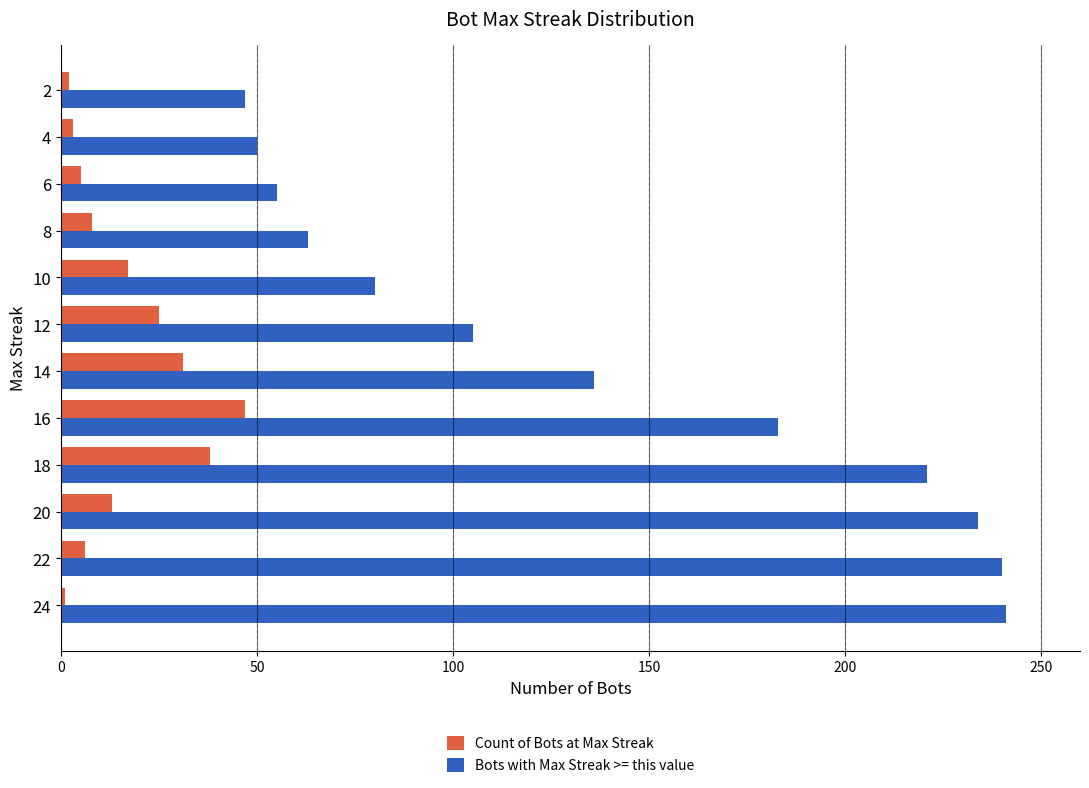

What is the sum of all Bots with Max Streak >= this value values?

1655